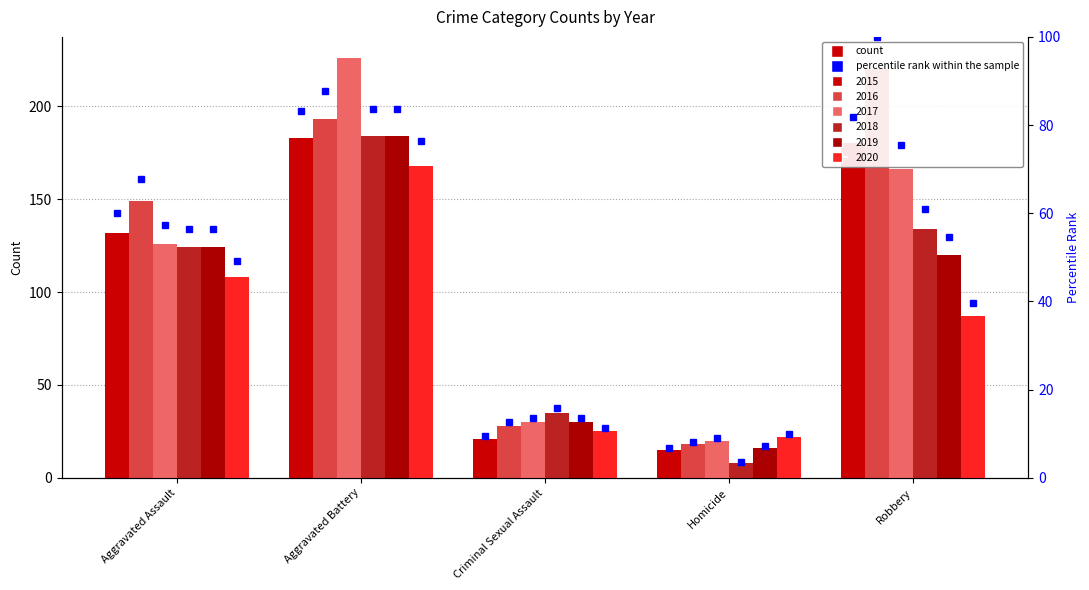

Which series has the largest total across all categories?

2016